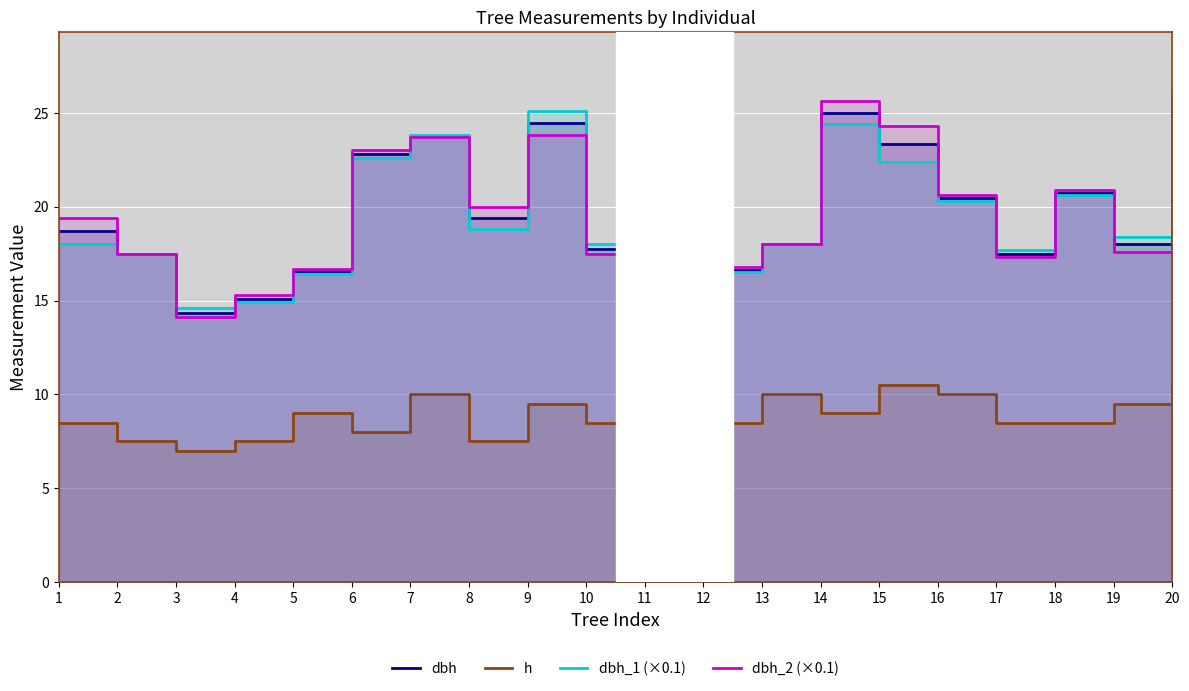

Which category has the highest value in the dbh_1 (×0.1) series?

11